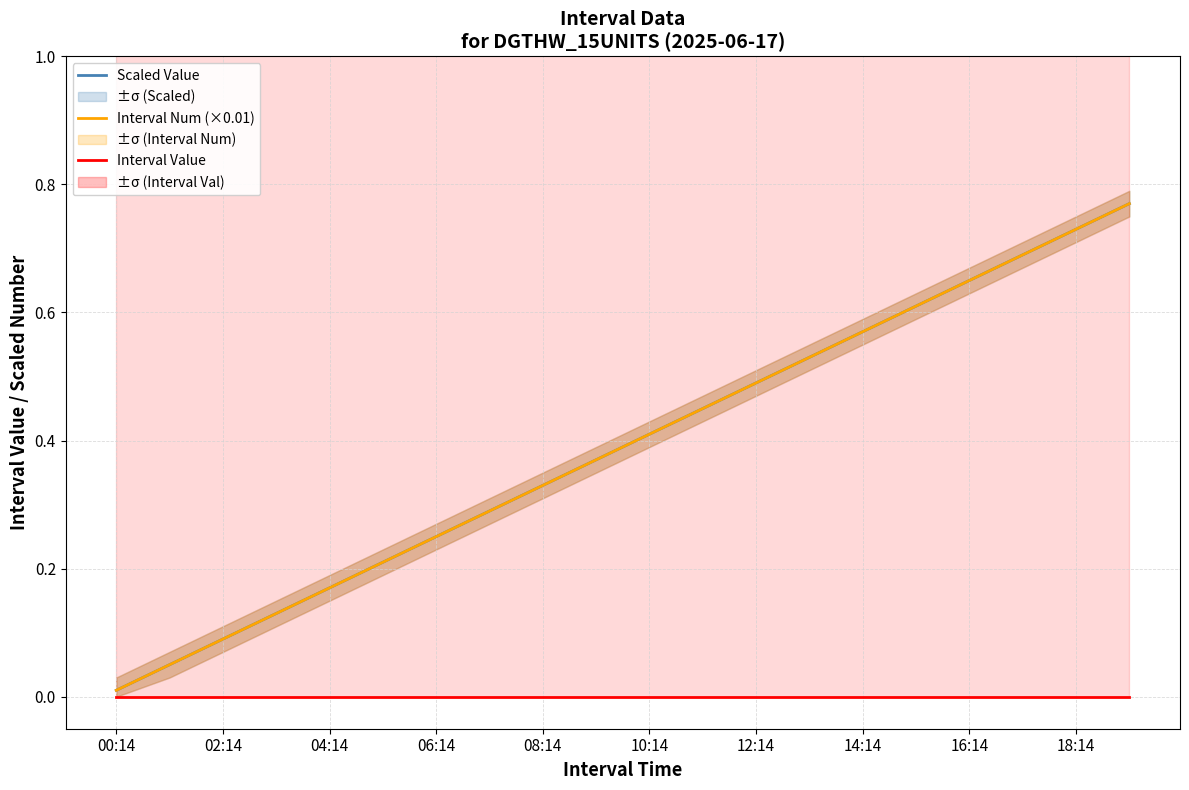

At which category does the chart reach its minimum across all series?

00:14